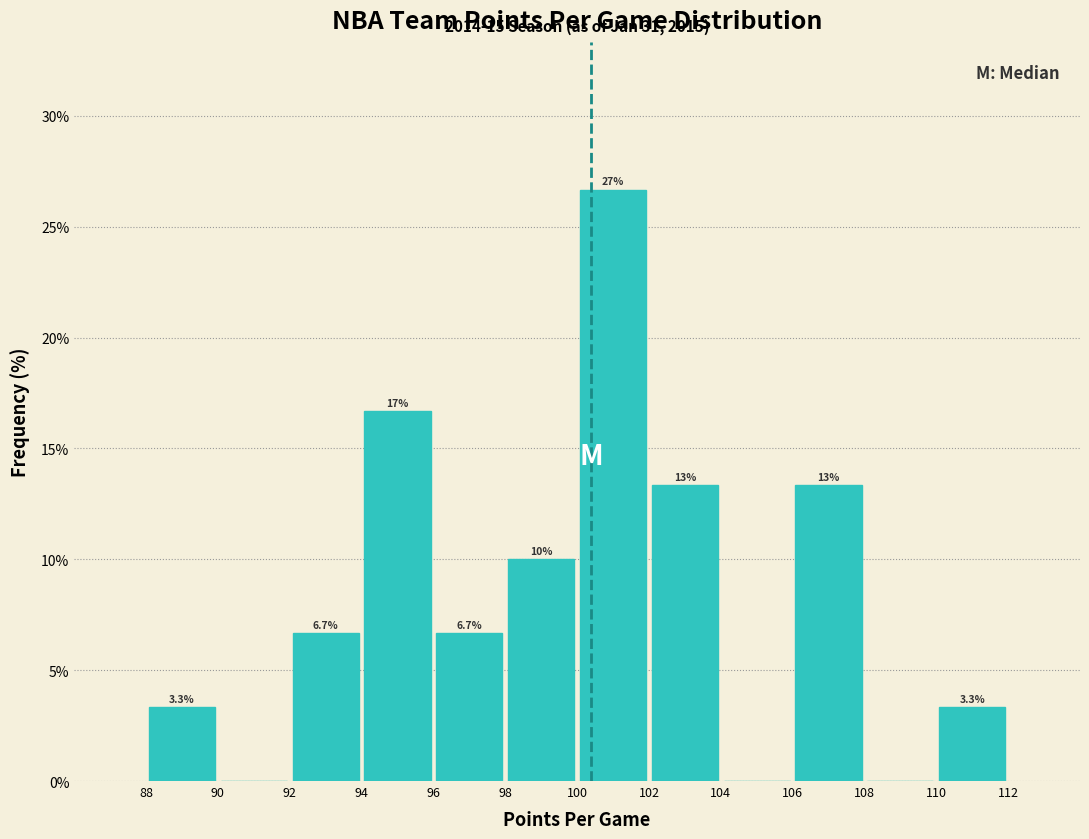

Which range on the x-axis has the tallest bar?

100 to 102